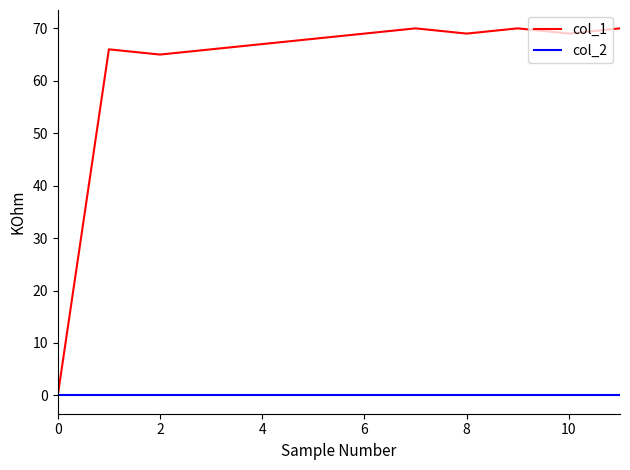

Rank the series by their average value, from highest to lowest.

col_1, col_2